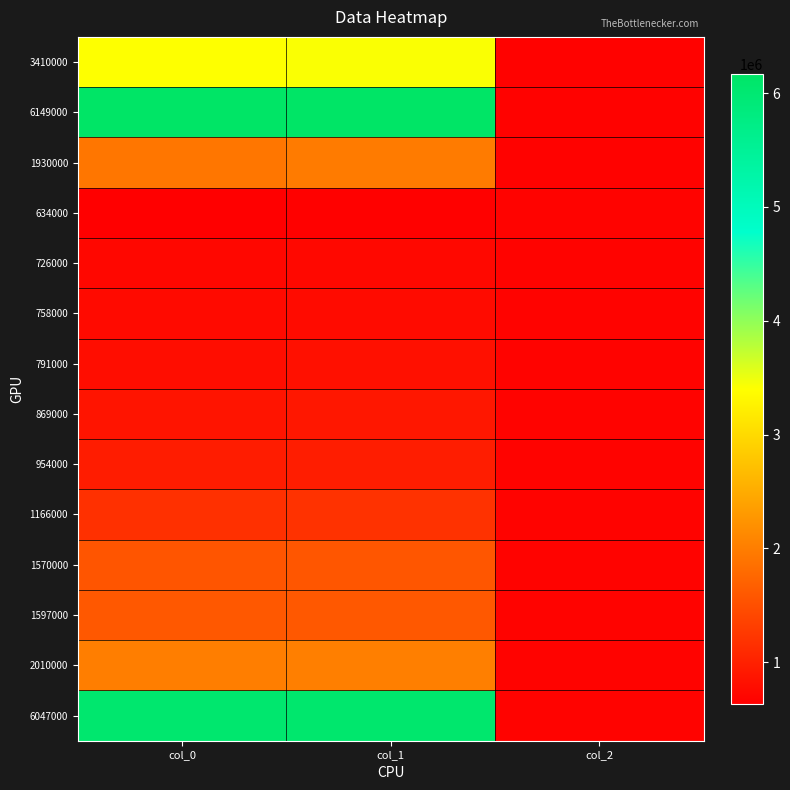

Reading left to right, extract all data points from this chart.

3410000: col_0=3410000	col_1=3430000	col_2=673000
6149000: col_0=6149000	col_1=6169000	col_2=673000
1930000: col_0=1930000	col_1=1975000	col_2=673000
634000: col_0=634000	col_1=659000	col_2=684000
726000: col_0=726000	col_1=736000	col_2=684000
758000: col_0=758000	col_1=768000	col_2=684000
791000: col_0=791000	col_1=821000	col_2=684000
869000: col_0=869000	col_1=894000	col_2=684000
954000: col_0=954000	col_1=964000	col_2=684000
1166000: col_0=1166000	col_1=1186000	col_2=684000
1570000: col_0=1570000	col_1=1580000	col_2=684000
1597000: col_0=1597000	col_1=1606000	col_2=684000
2010000: col_0=2010000	col_1=2025000	col_2=684000
6047000: col_0=6047000	col_1=6067000	col_2=684000